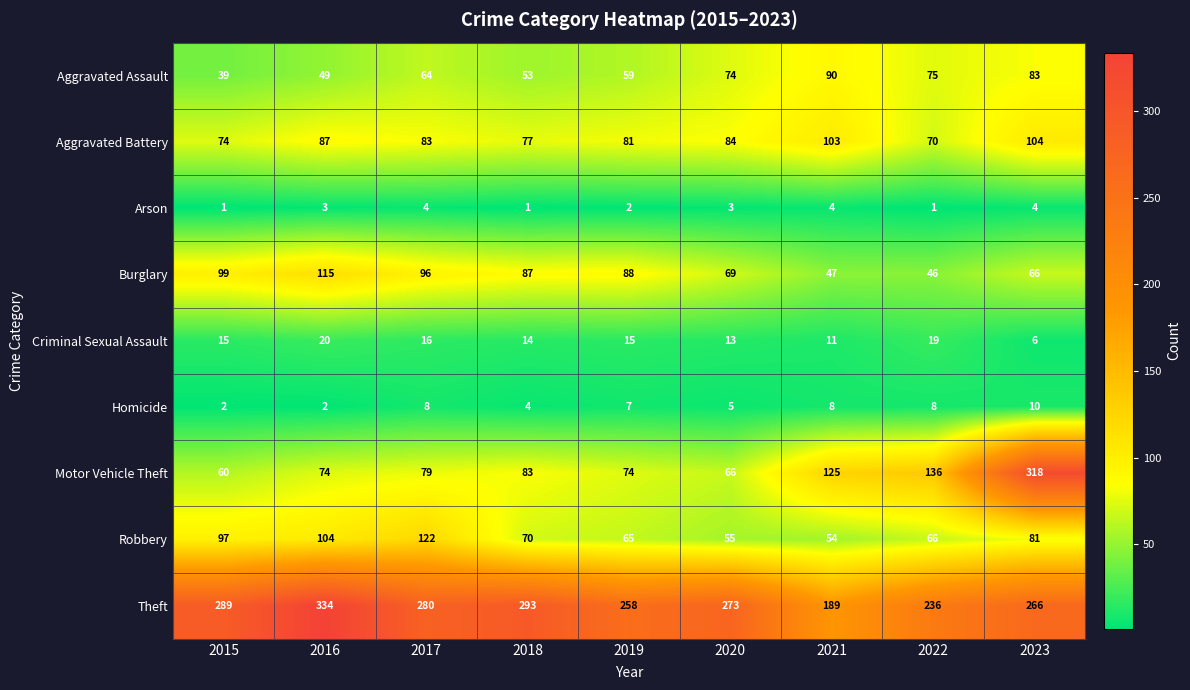

Between 2017 and 2021, which series saw the biggest shift?

Theft